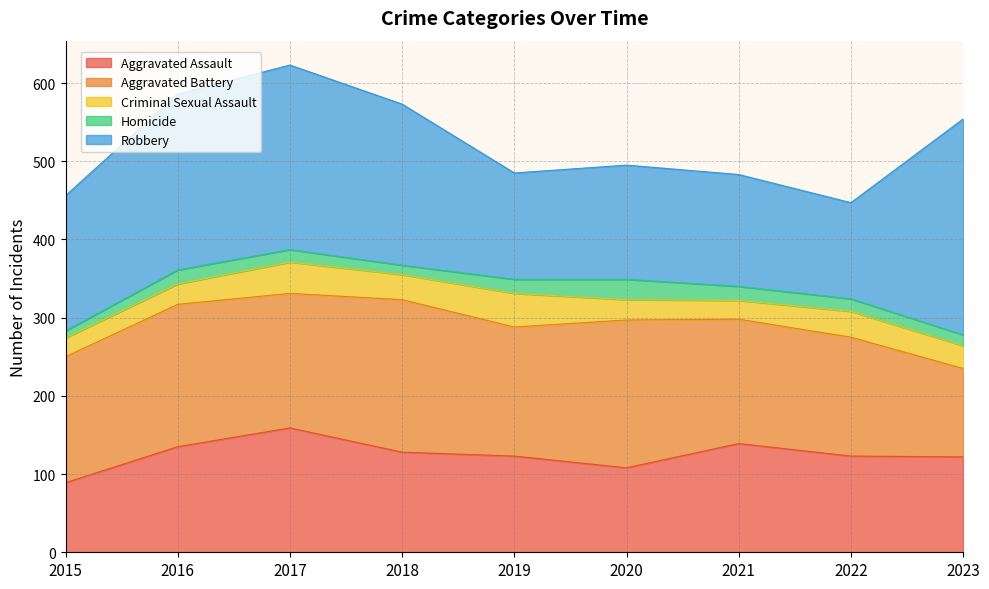

Between which two adjacent categories do Aggravated Assault and Aggravated Battery first intersect?

2022 and 2023